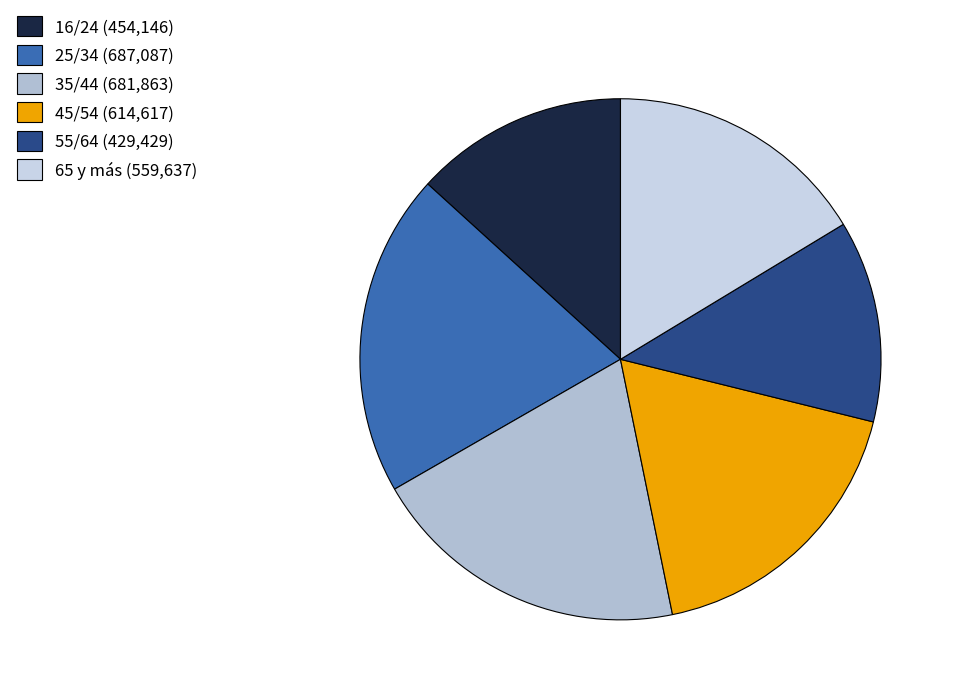

What percentage is the 45/54 slice, to the nearest percent?

18%